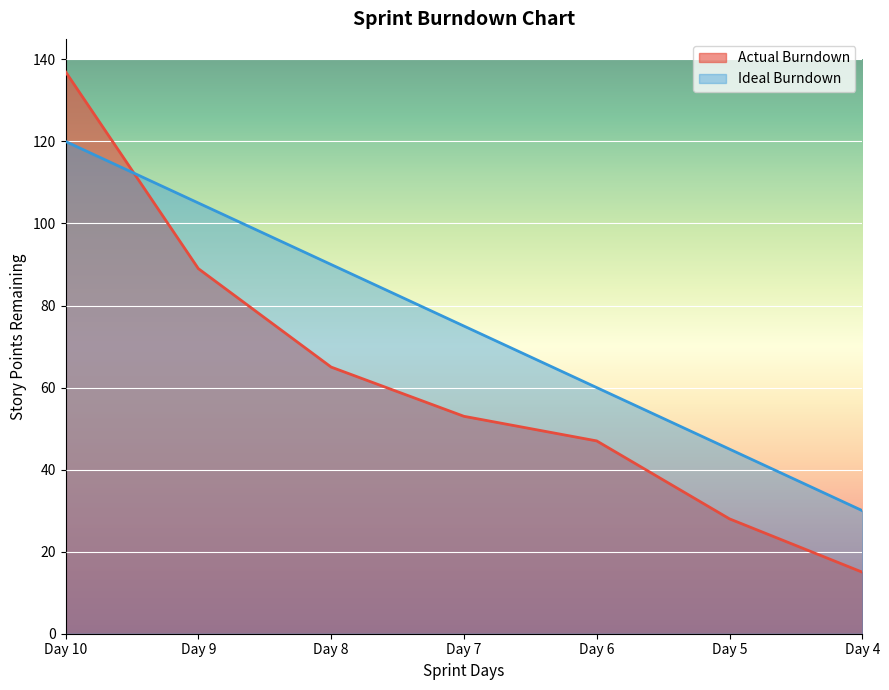

Reading left to right, extract all data points from this chart.

Actual Burndown: 137	89	65	53	47	28	15
Ideal Burndown: 120	105	90	75	60	45	30